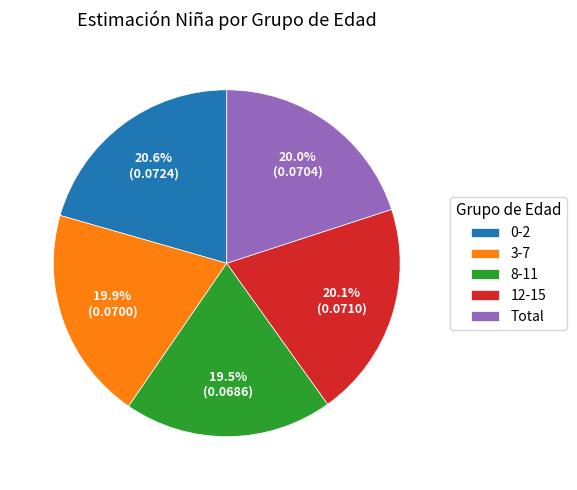

To the nearest percent, what percentage of the pie is 0-2?

21%